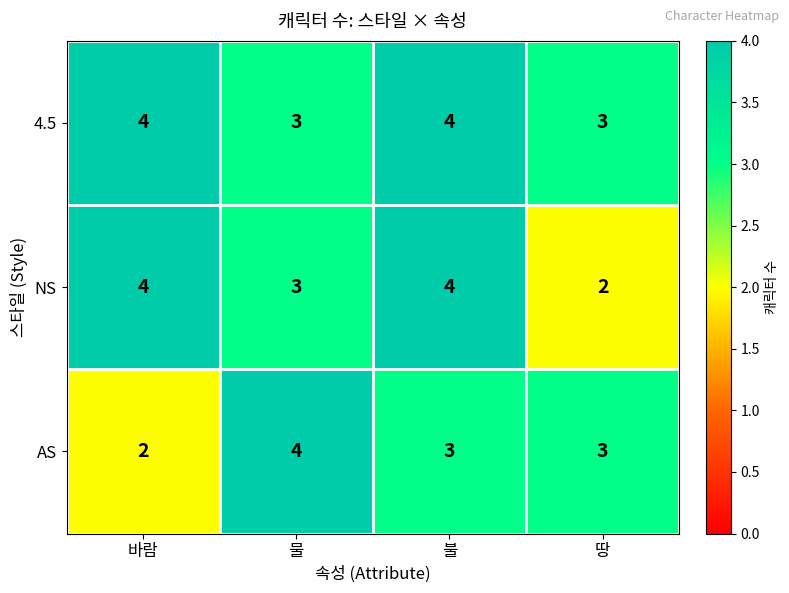

At how many categories does at least one series exceed 2?

4